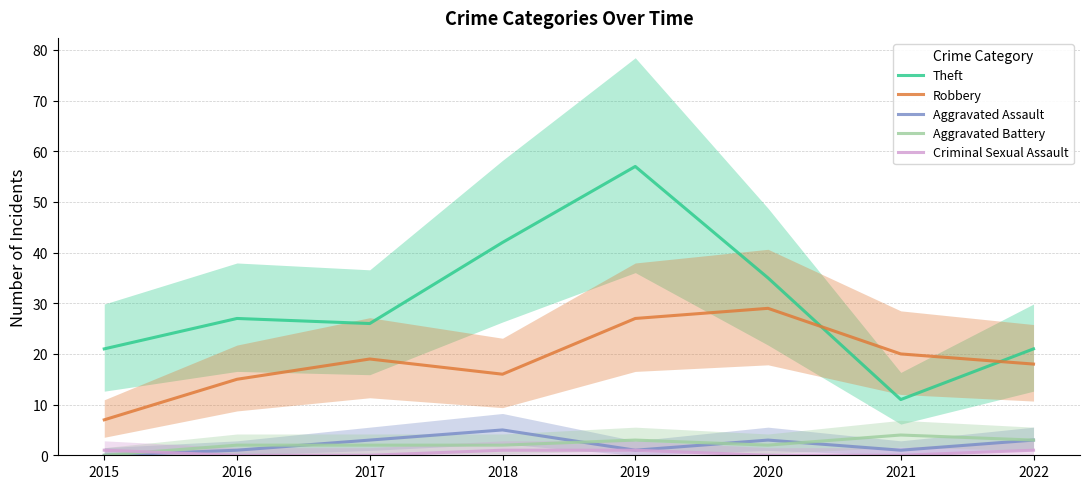

Which label corresponds to the smallest value in the chart?

2015